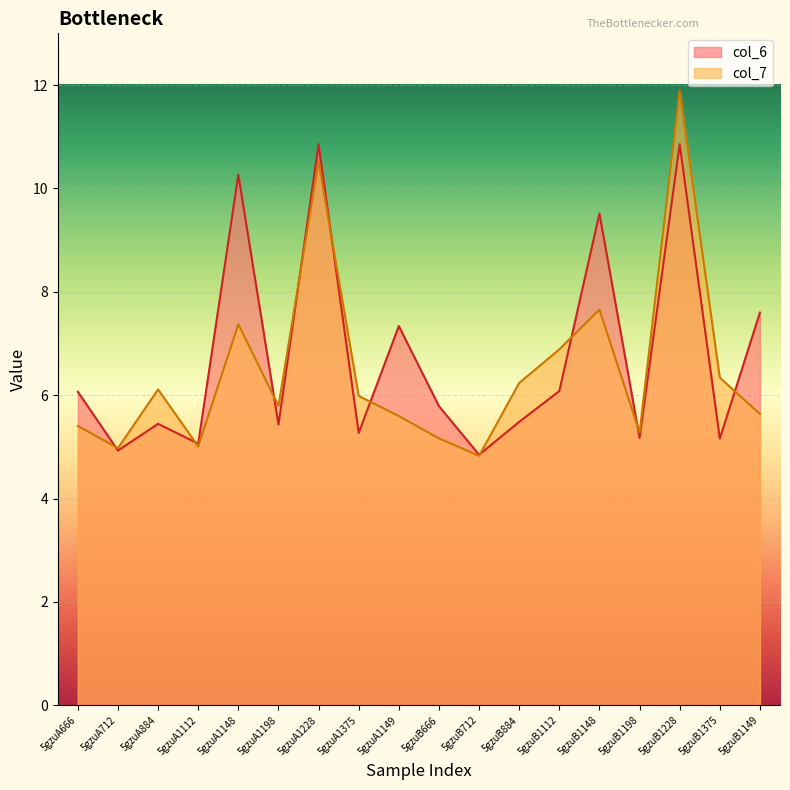

What is the difference between the highest and lowest values at 5gzuA1228?

0.3